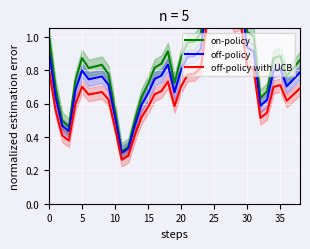

Read the off-policy with UCB value at 38.

0.7